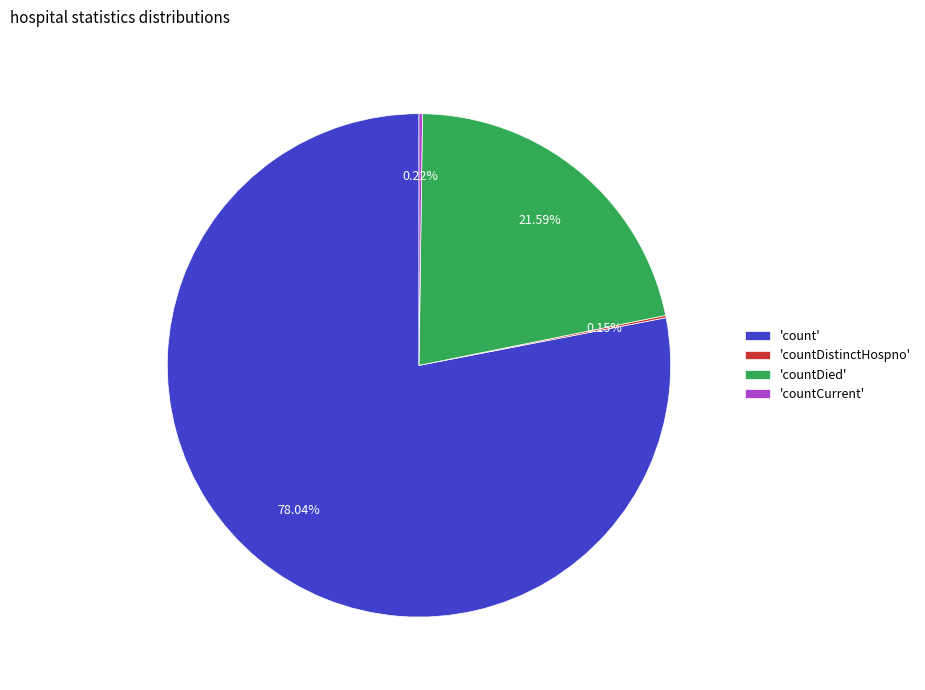

Is 'count' the majority of the pie?

Yes